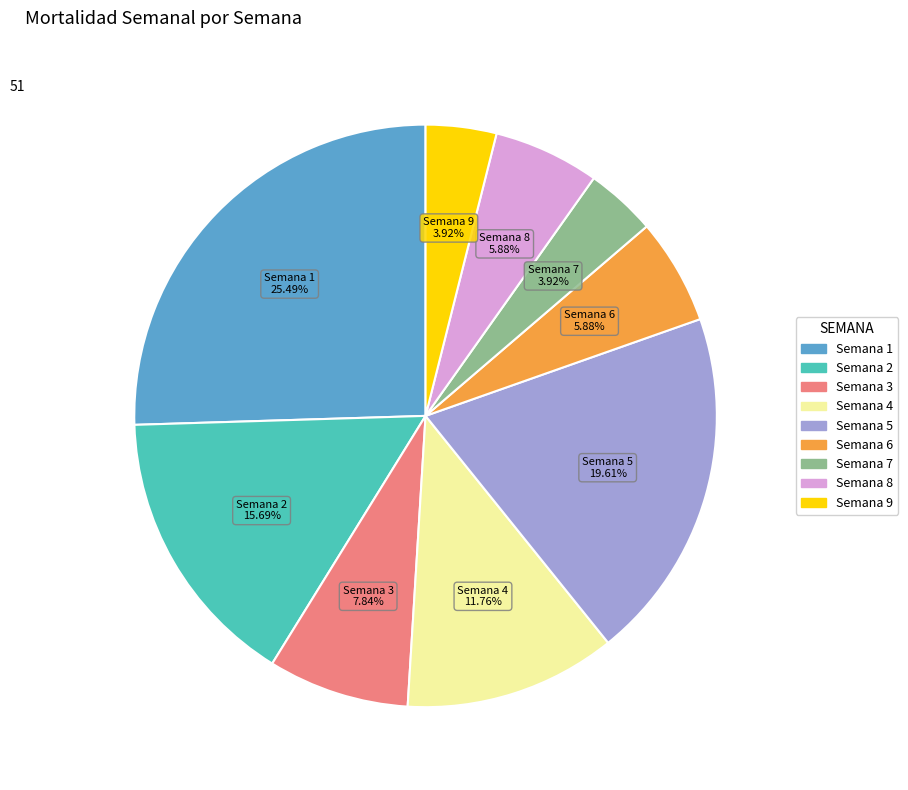

Is there any slice that represents more than half of the pie?

No